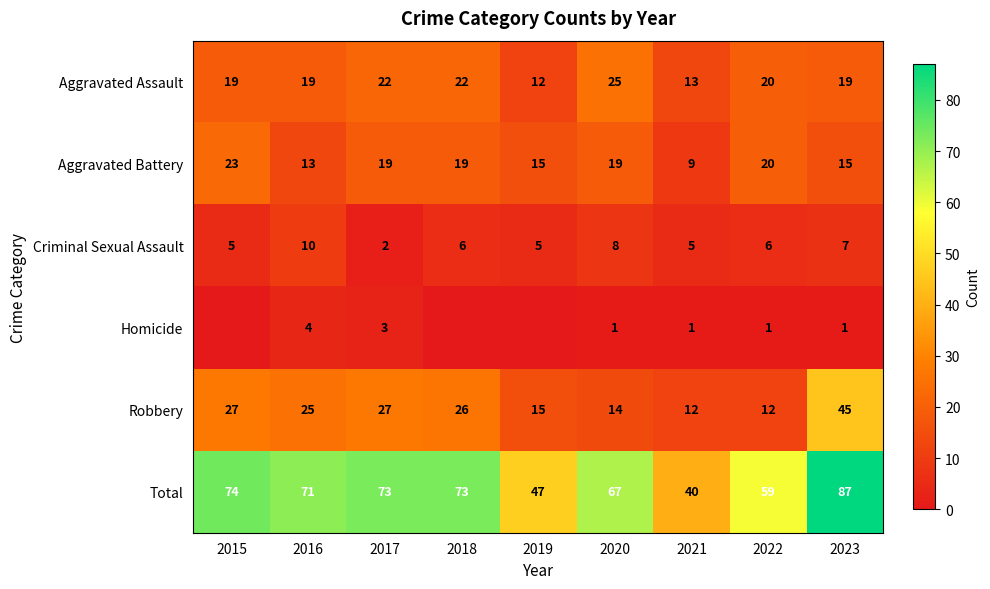

Is the value of Homicide at 2016 greater than the value of Total at 2019?

No